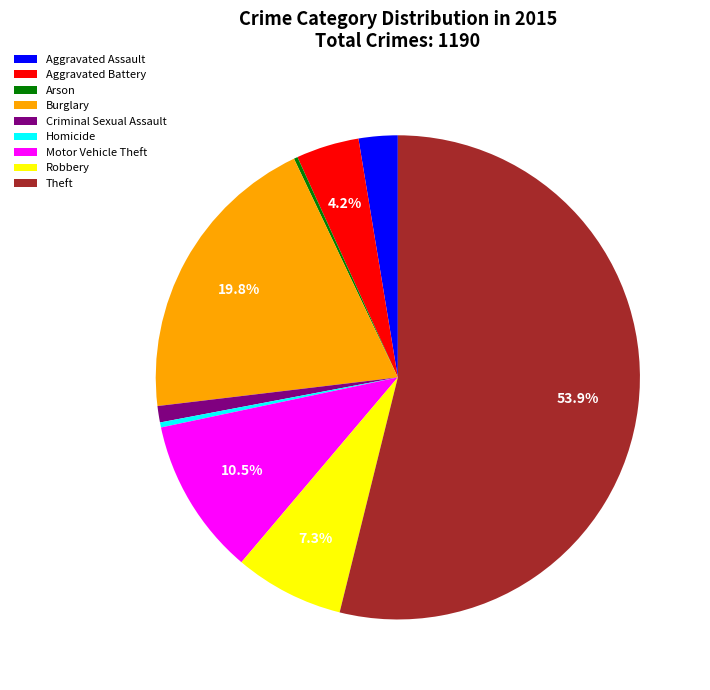

To the nearest percent, what percentage of the pie is Burglary?

20%